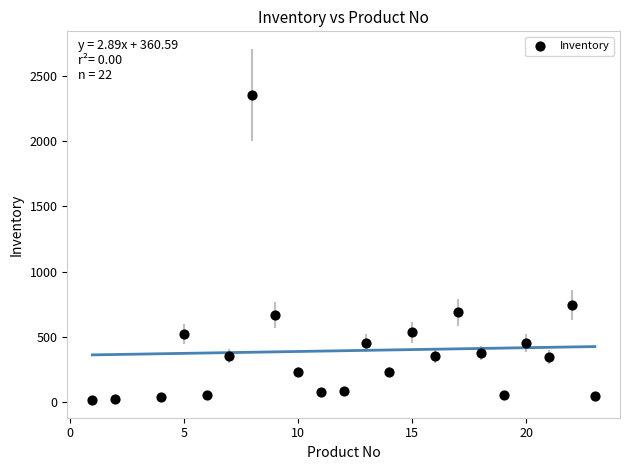

What is the range of Y values (max minus min)?

2332